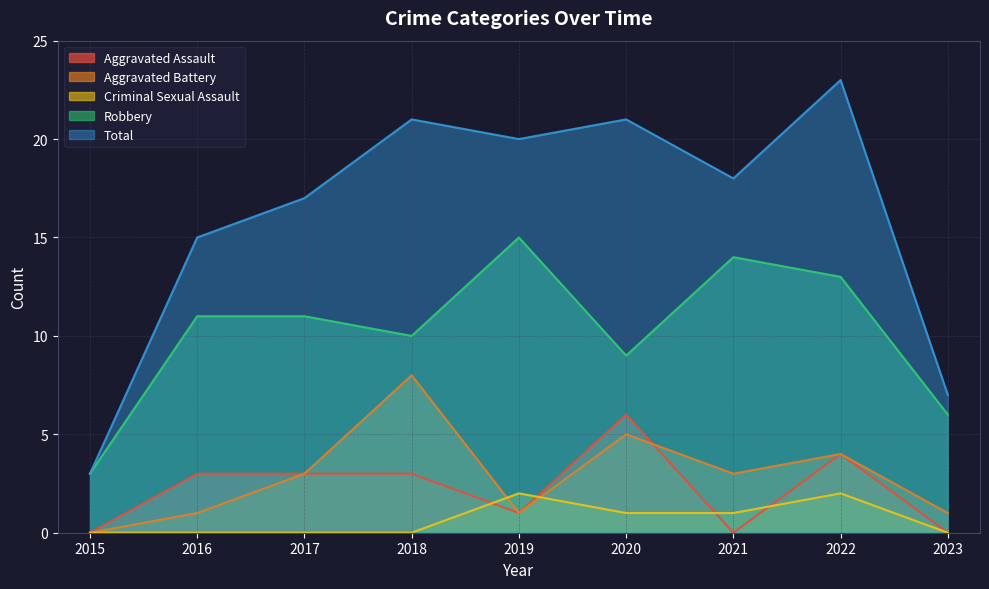

At which label does Robbery reach its minimum?

2015